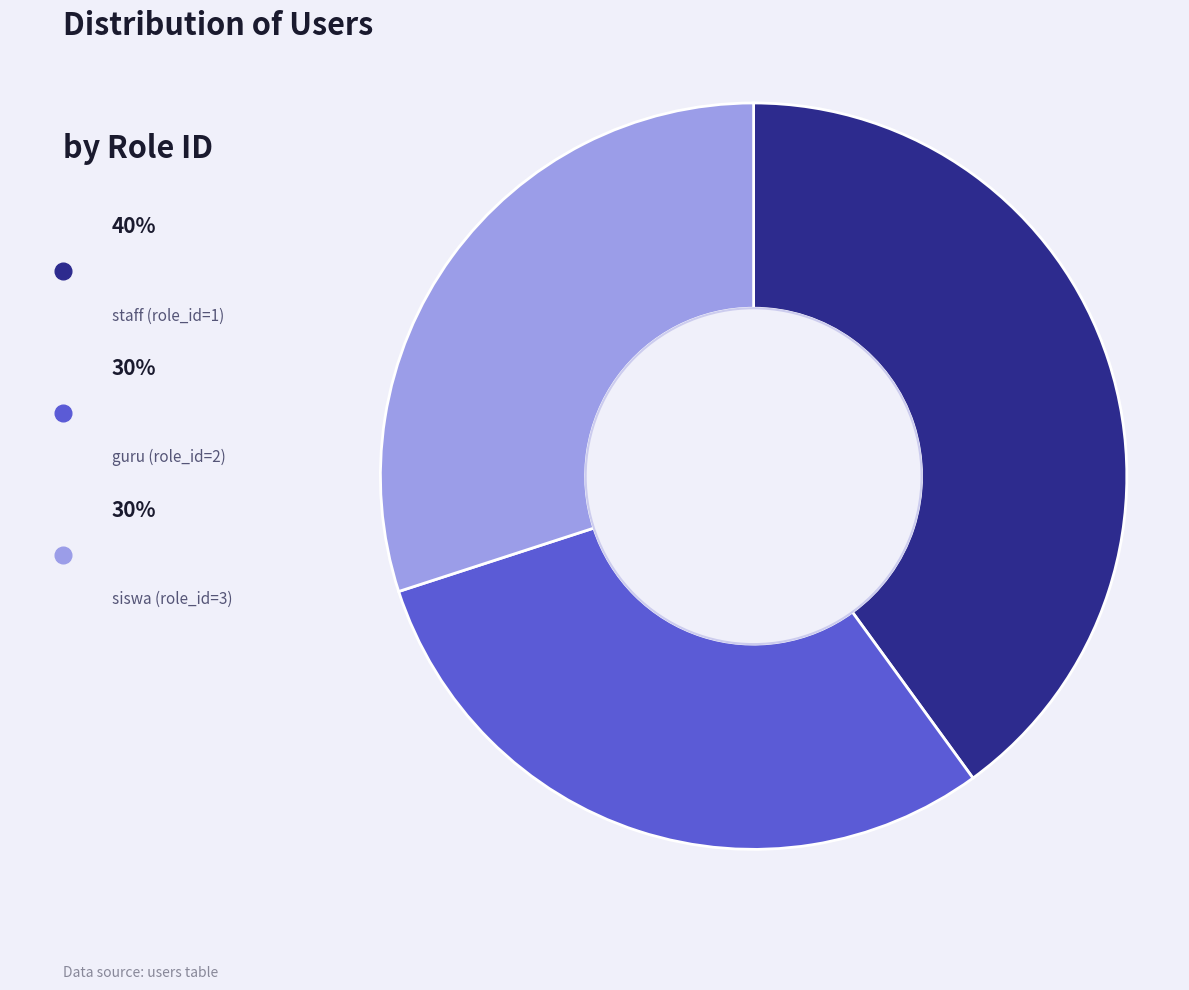

Rank the categories by value from highest to lowest.

staff (role_id=1), guru (role_id=2), siswa (role_id=3)